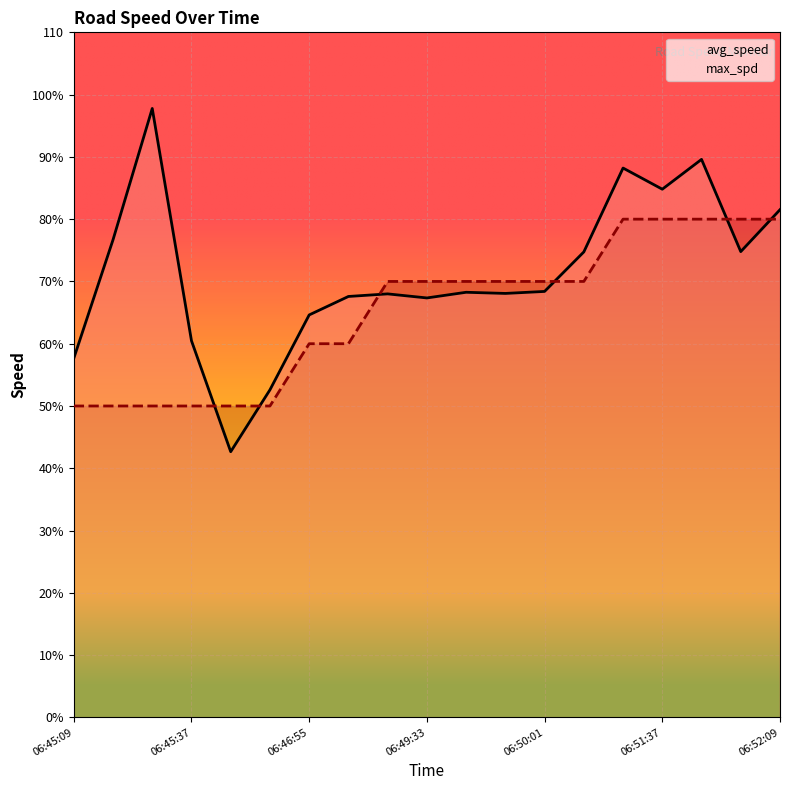

At 06:46:55, list the series in order from smallest to largest.

max_spd, avg_speed